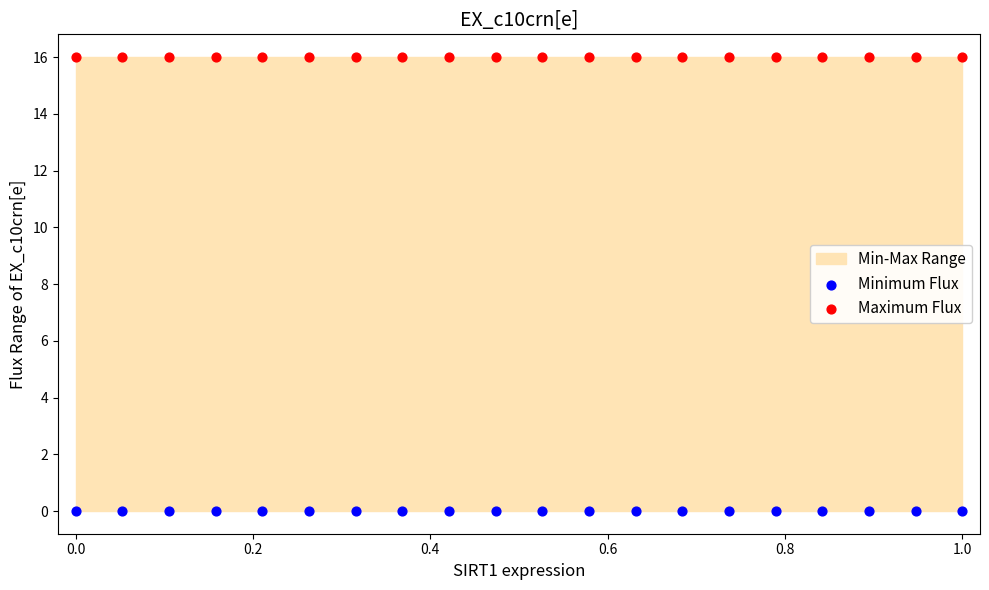

Which series contains the lowest Y value?

Minimum Flux